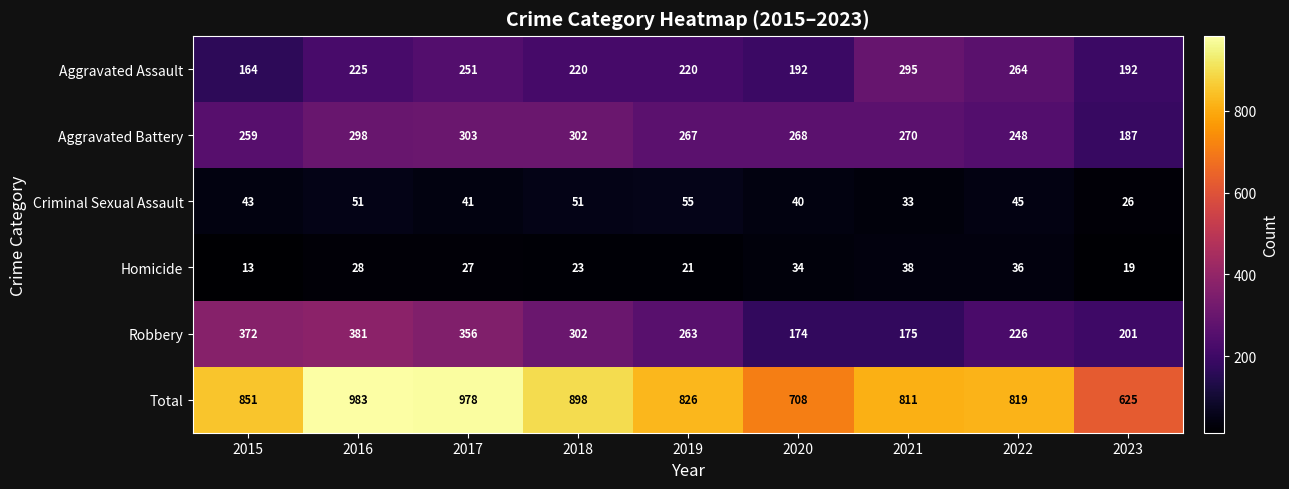

What is the spread (max minus min) of values at 2016?

955